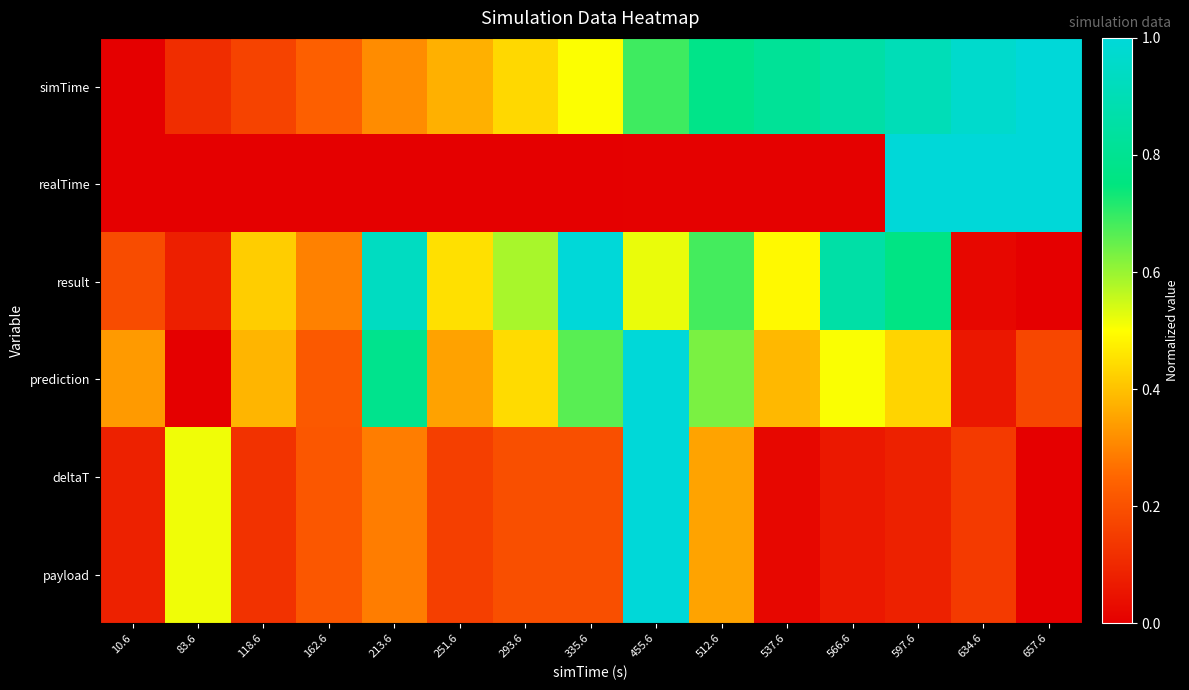

List the series in order of their peak value, lowest first.

simTime, realTime, result, prediction, deltaT, payload